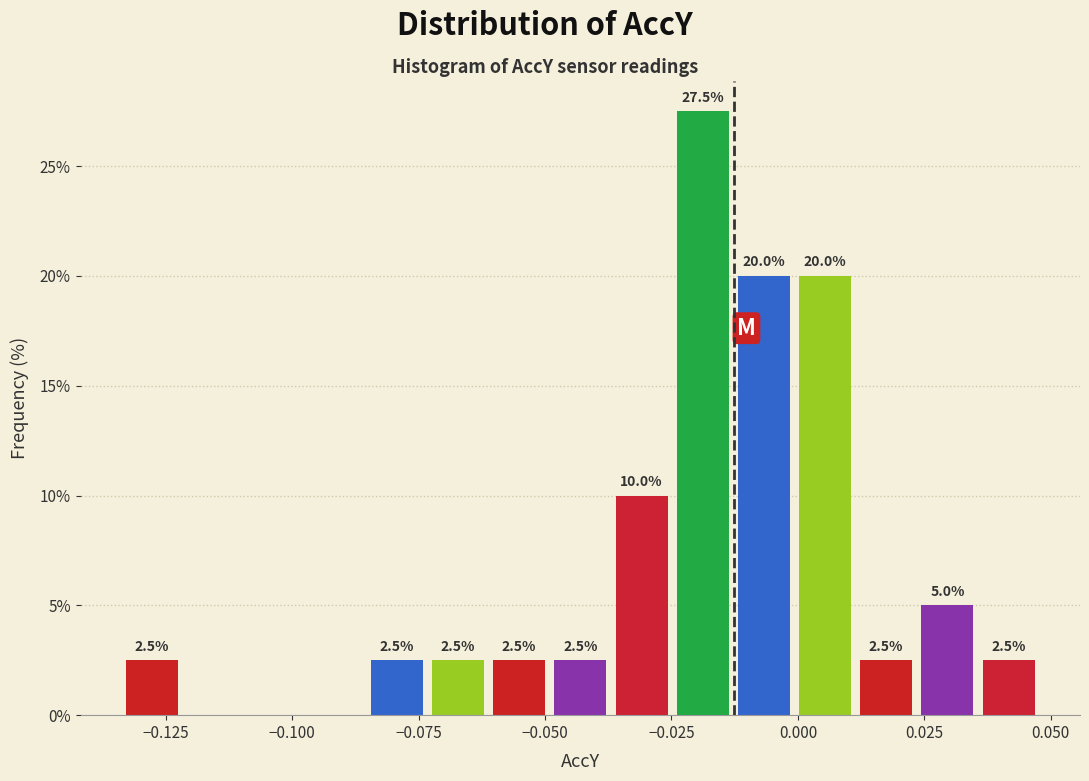

Read against the x-axis, roughly where is the centre of the tallest bar?

-0.020